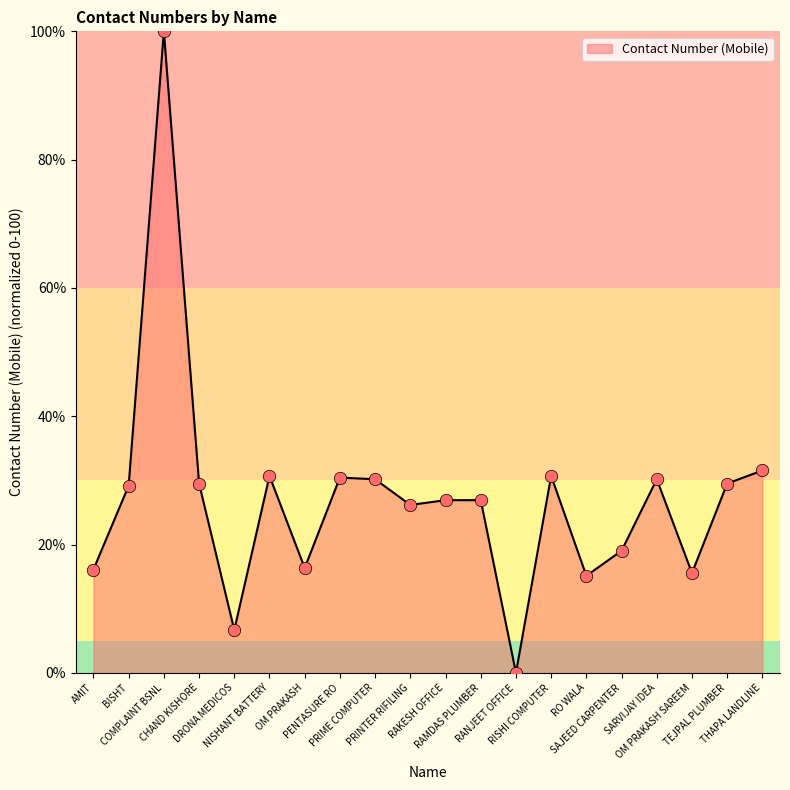

What is the change in value from CHAND KISHORE to SAJEED CARPENTER?

-10.5